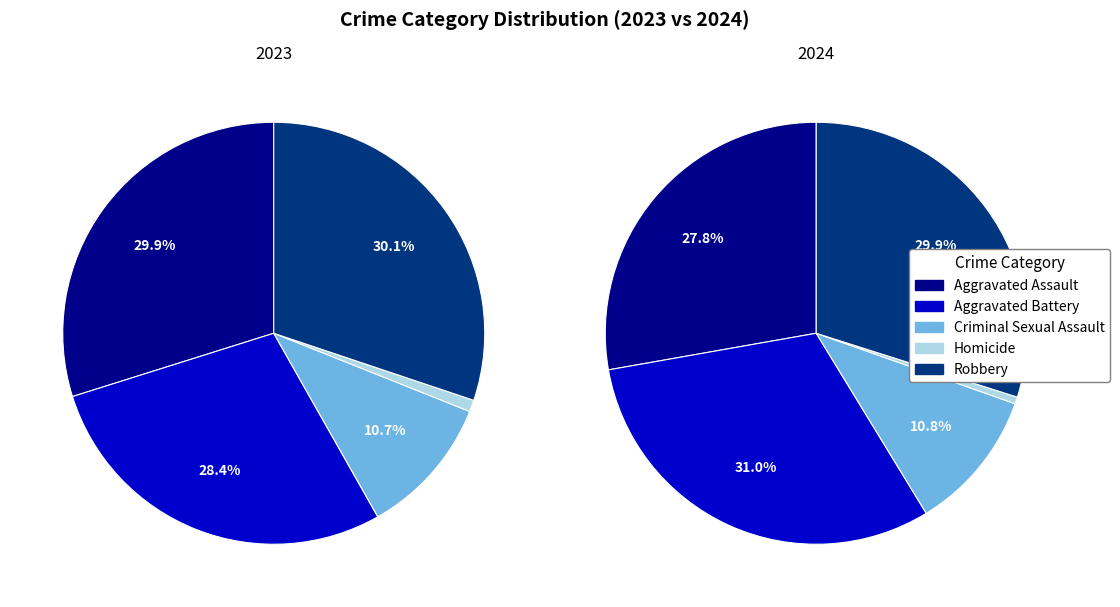

Is there a majority slice in this chart?

No